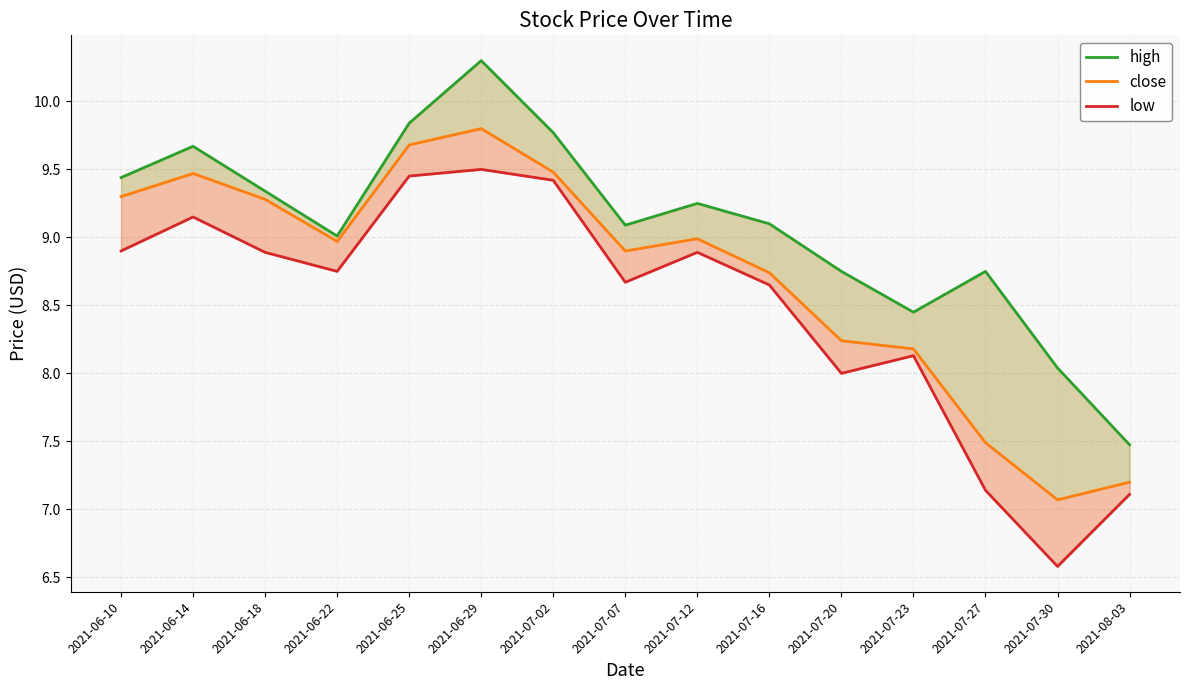

Reading left to right, transcribe all the data shown in this chart.

high: 9.4	9.7	9.3	9.0	9.8	10.3	9.8	9.1	9.2	9.1	8.8	8.4	8.8	8.0	7.5
close: 9.3	9.5	9.3	9.0	9.7	9.8	9.5	8.9	9.0	8.7	8.2	8.2	7.5	7.1	7.2
low: 8.9	9.2	8.9	8.8	9.5	9.5	9.4	8.7	8.9	8.7	8.0	8.1	7.1	6.6	7.1